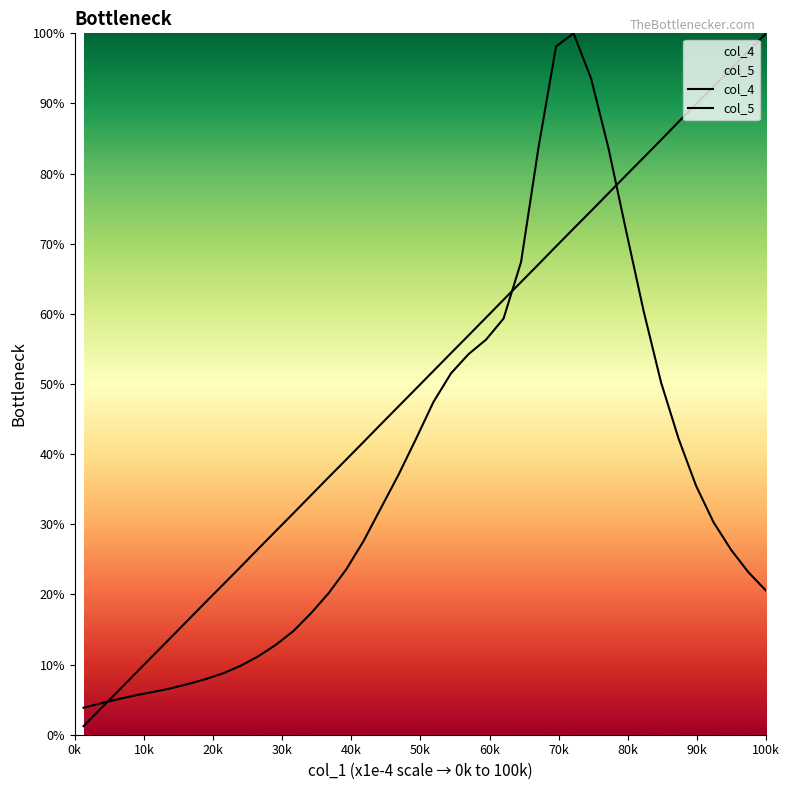

Where is col_4 nearest to the value 0?

0k